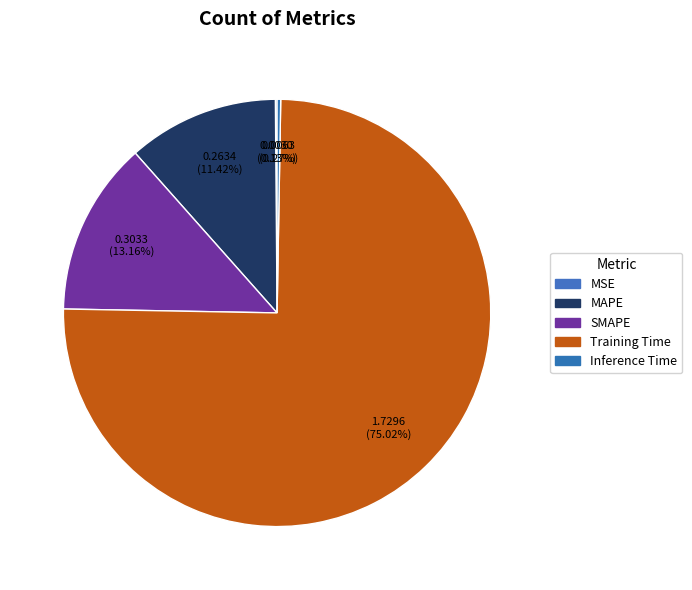

To the nearest percent, what portion does Training Time represent?

75%